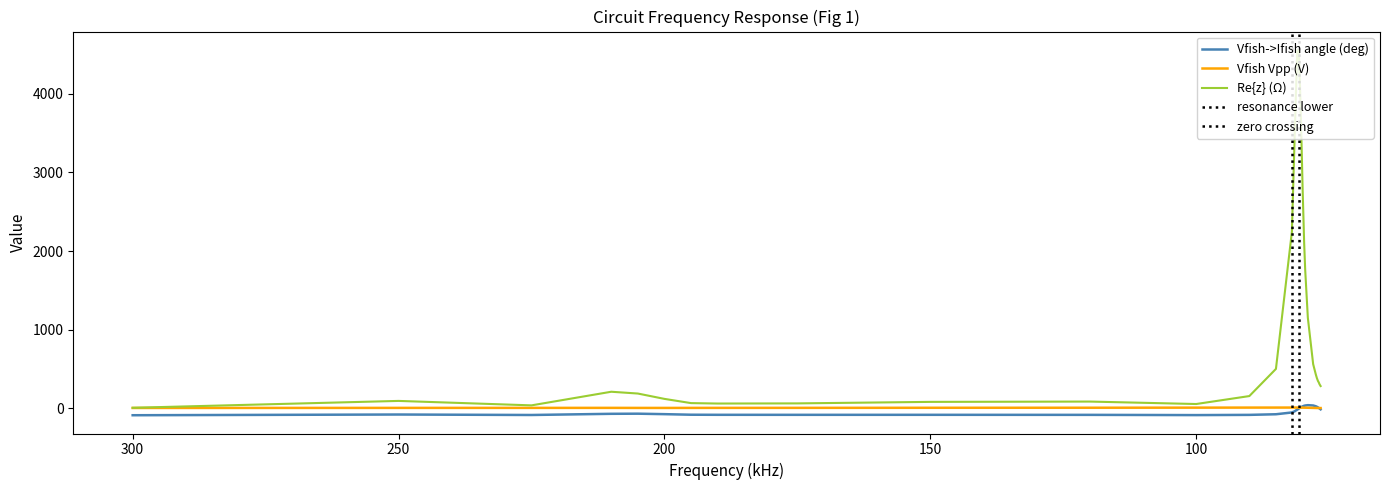

How many series are shown in this chart?

3